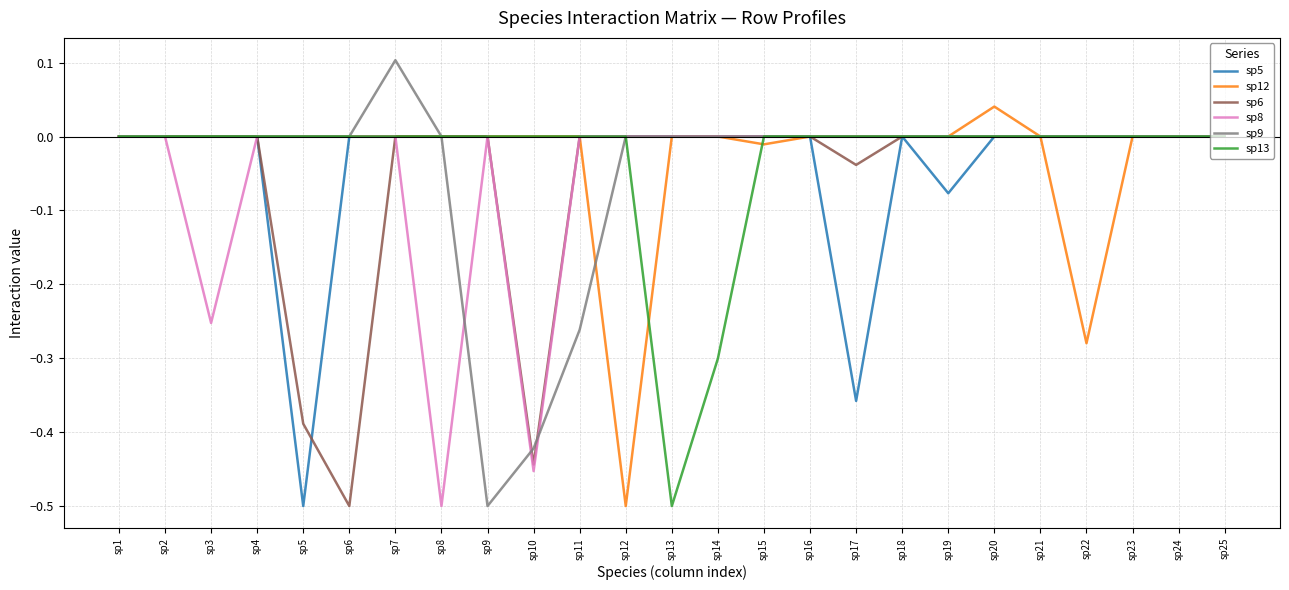

Is it true that sp13 equals -0.2 at sp23?

False